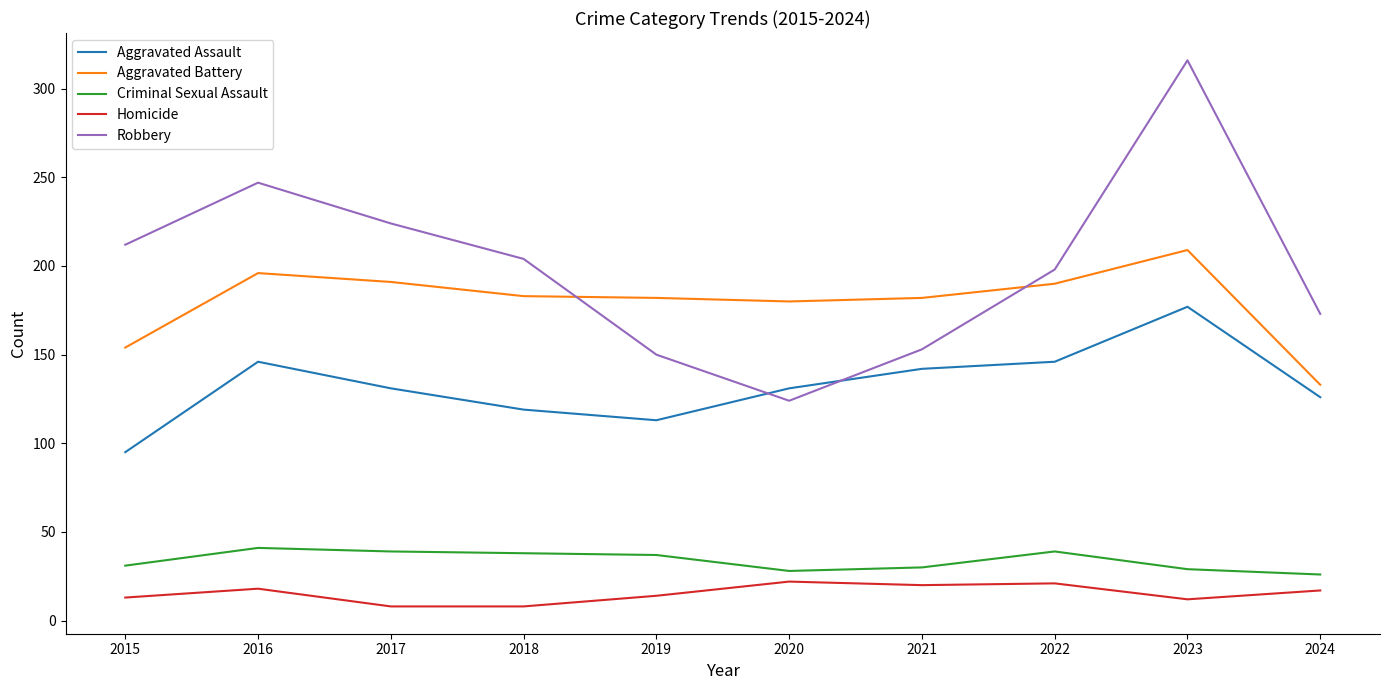

At which category does the chart reach its peak across all series?

2023